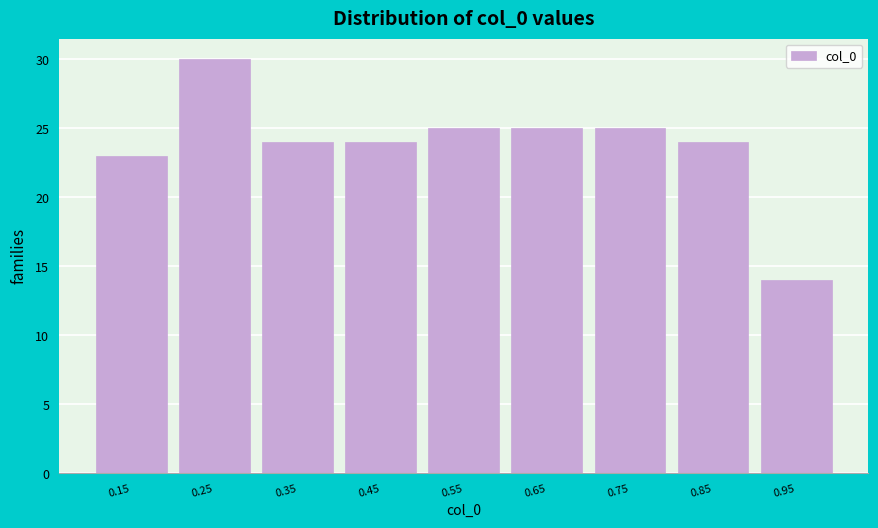

Reading left to right, transcribe this chart: for each bar, give the range it covers on the x-axis and its height. Neither the bar edges nor the heights are printed on the chart, so give them approximately, as read against the axes.

0.1 to 0.2: 23
0.2 to 0.3: 30
0.3 to 0.4: 24
0.4 to 0.5: 24
0.5 to 0.6: 25
0.6 to 0.7: 25
0.7 to 0.8: 25
0.8 to 0.9: 24
0.9 to 1.0: 14